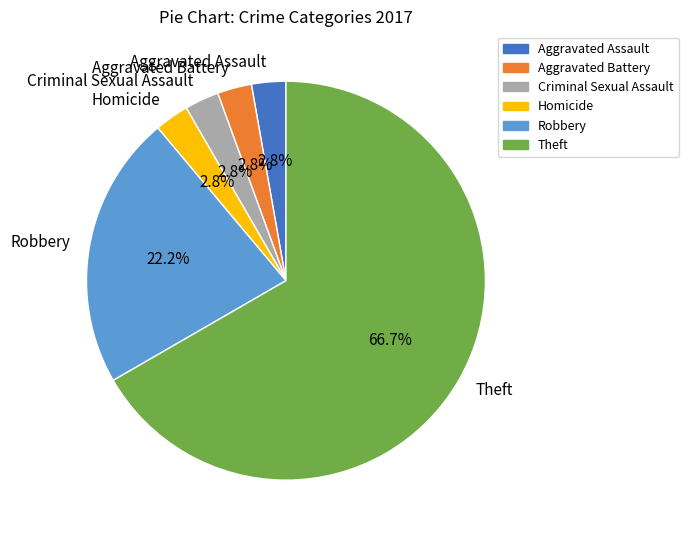

Does Criminal Sexual Assault represent more than half of the total?

No